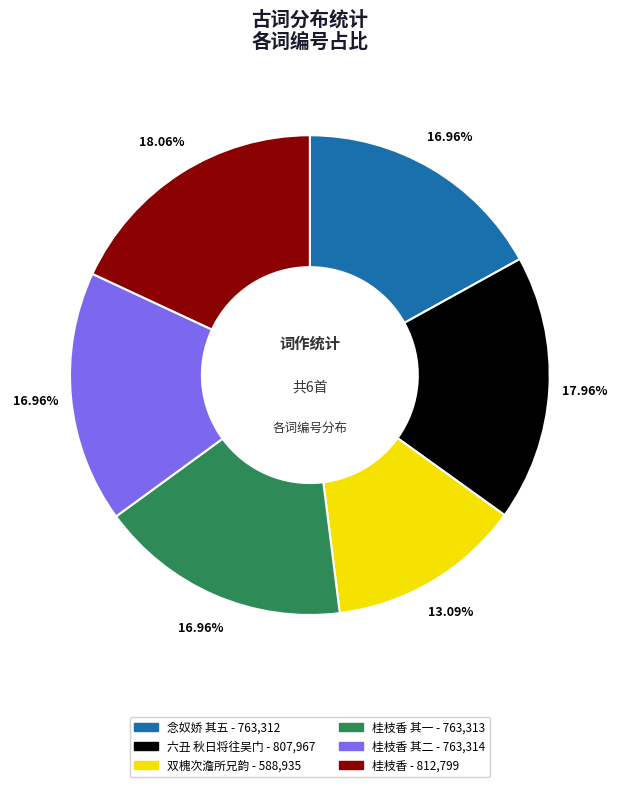

Is there any slice that represents more than half of the pie?

No